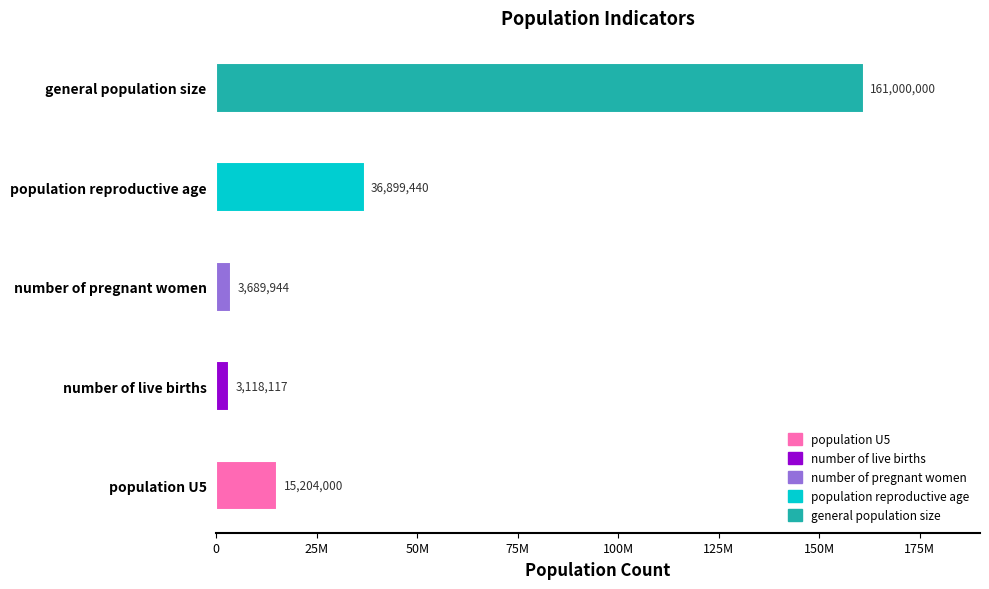

What is the label of the 4th bar from the left?

population reproductive age